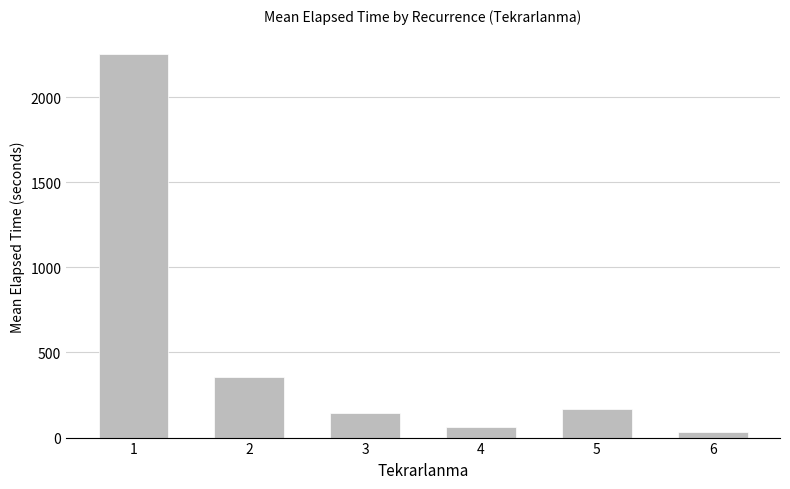

How many series are shown in this chart?

1